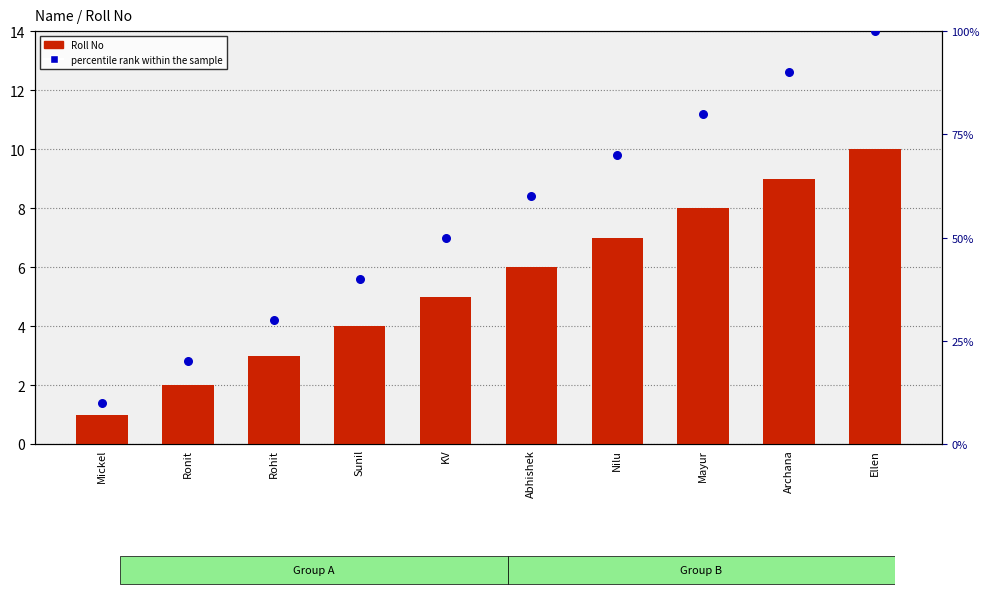

At how many categories does at least one series exceed 44?

6